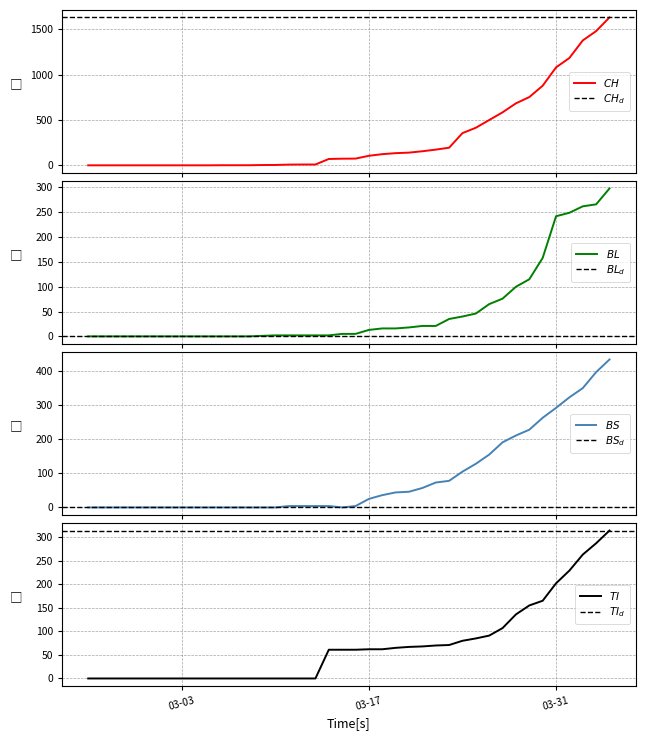

Which series has the largest total across all categories?

CH